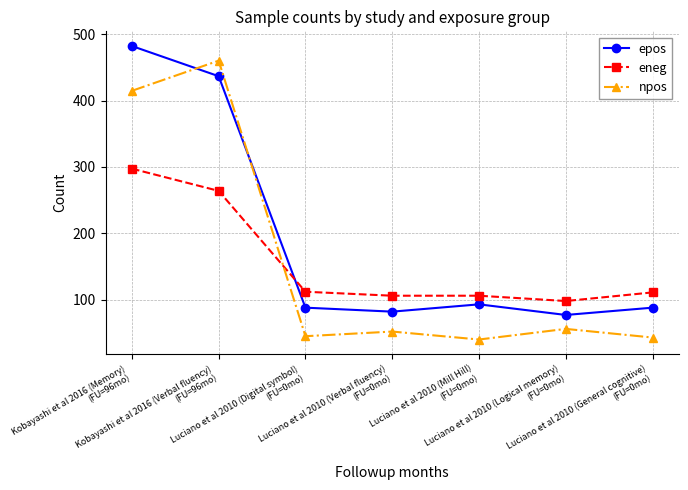

What is the average value of the eneg series?

156.3